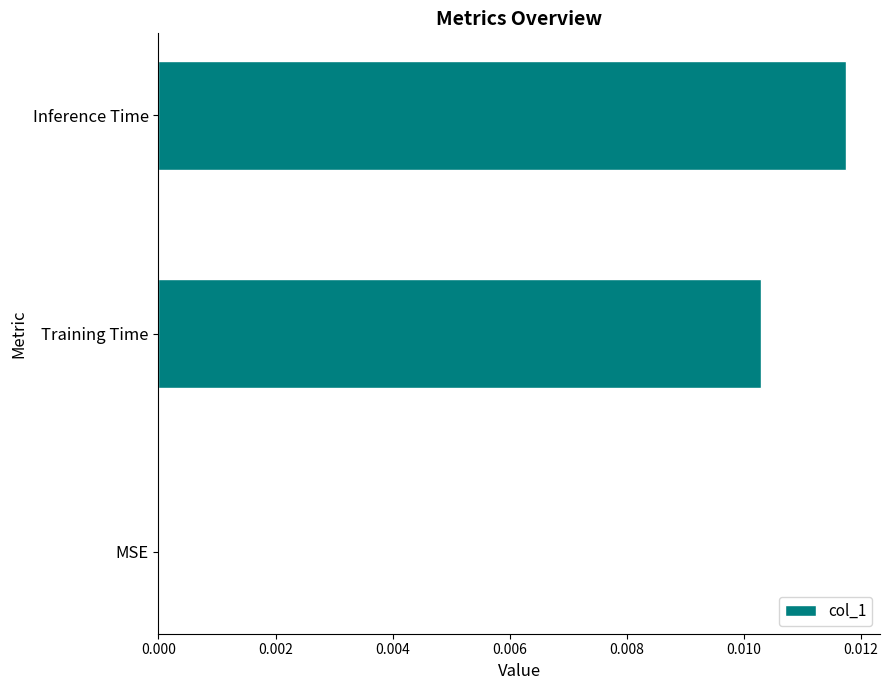

Is it true that the value at Inference Time is 0.0?

True